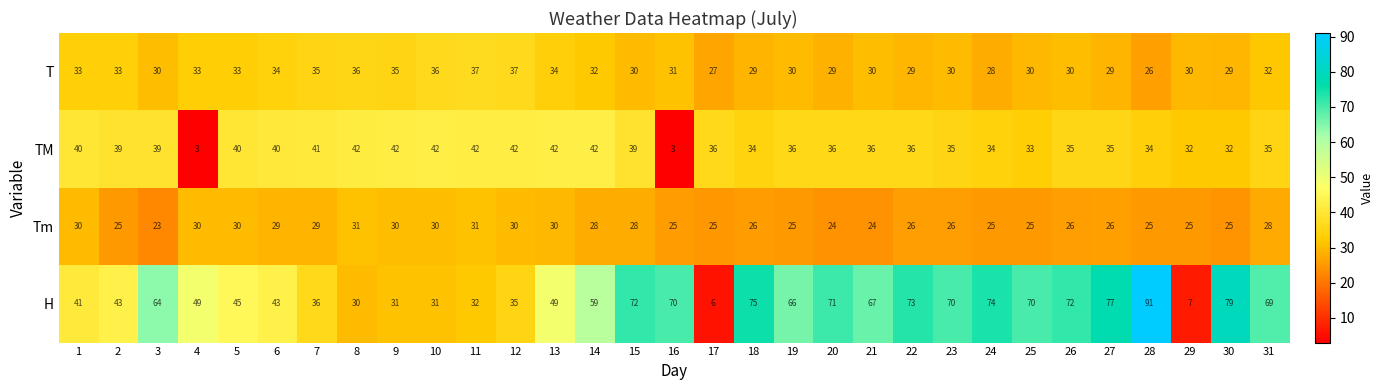

The TM series shows 8 at 26. True or false?

False